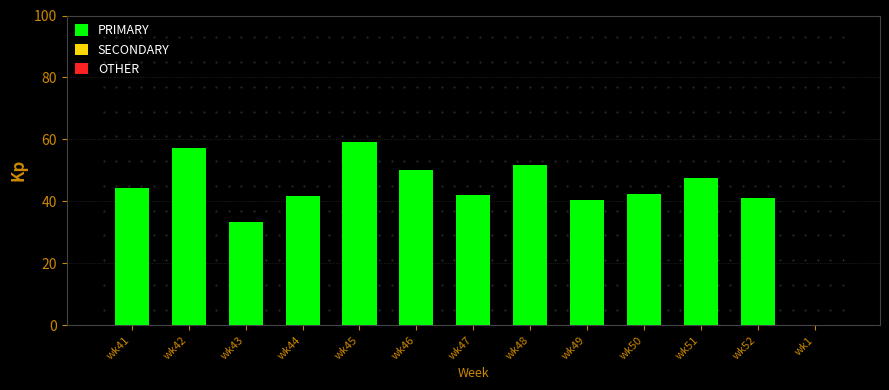

What is the sum of all values?

551.4